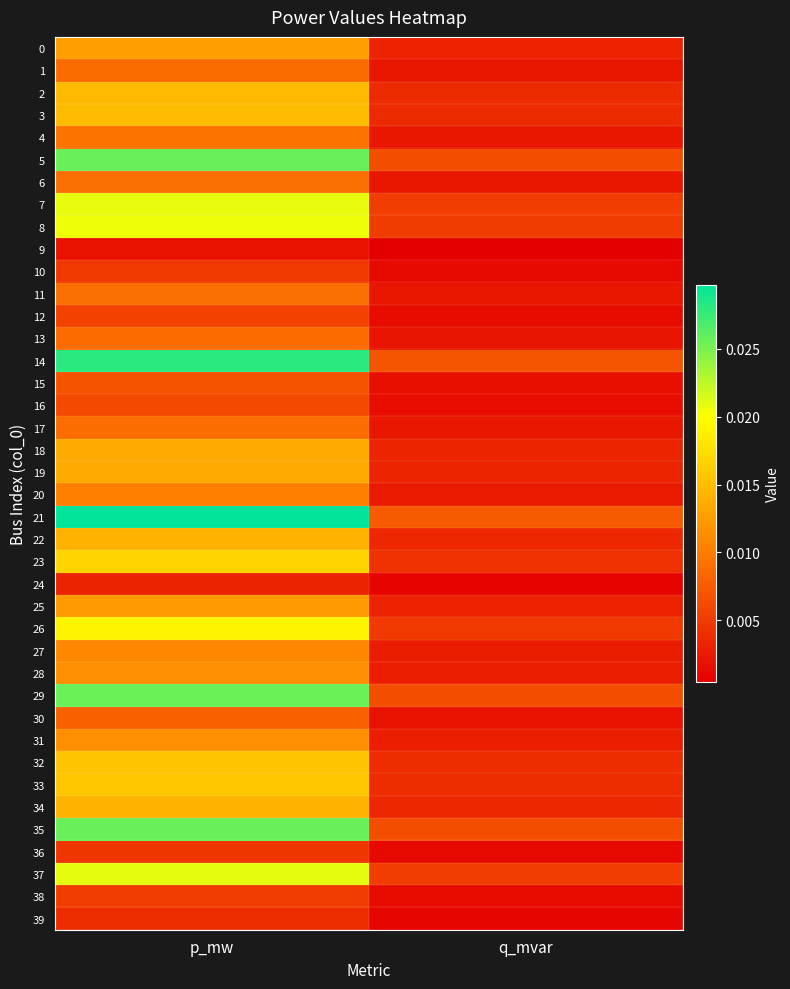

Which series has the largest range (max minus min)?

21